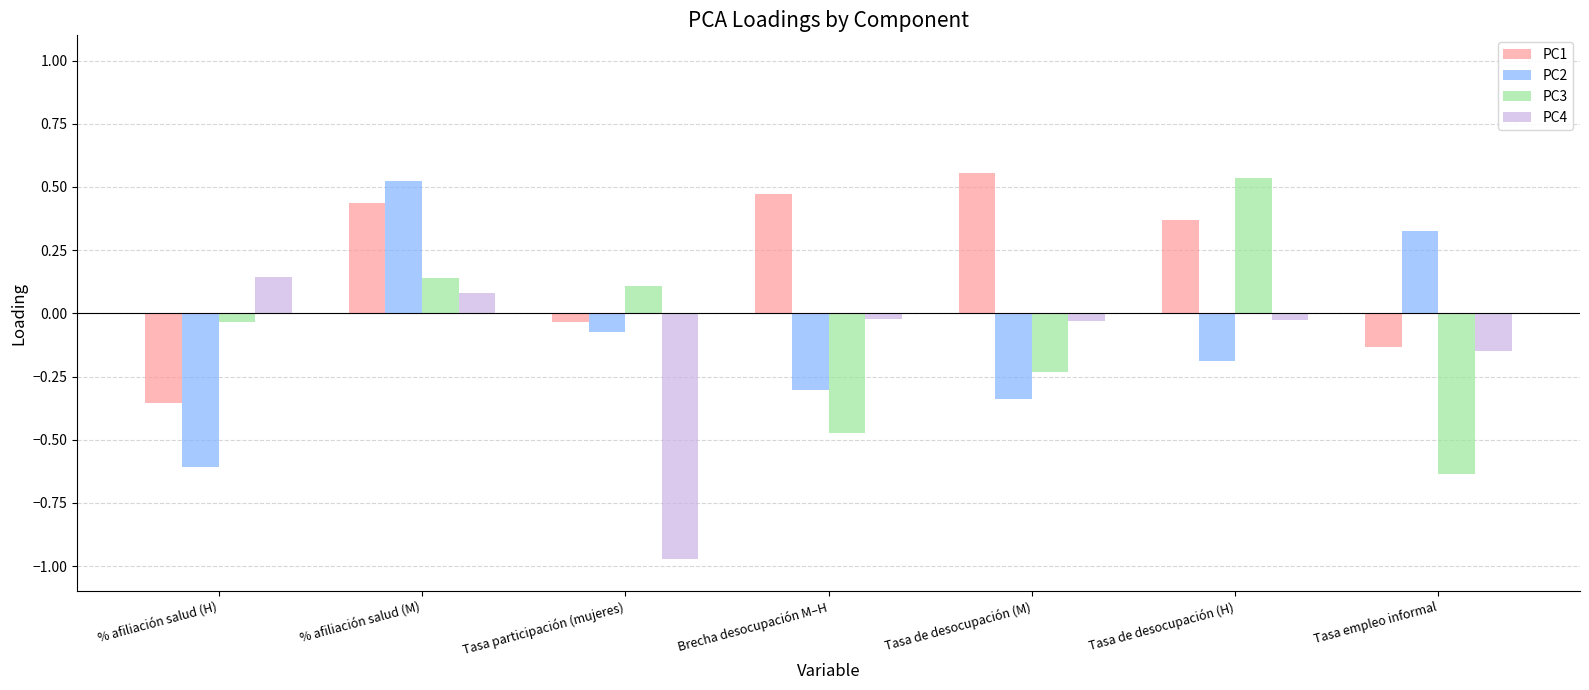

Is the value of PC4 at Tasa participación (mujeres) greater than the value of PC1 at Tasa participación (mujeres)?

No